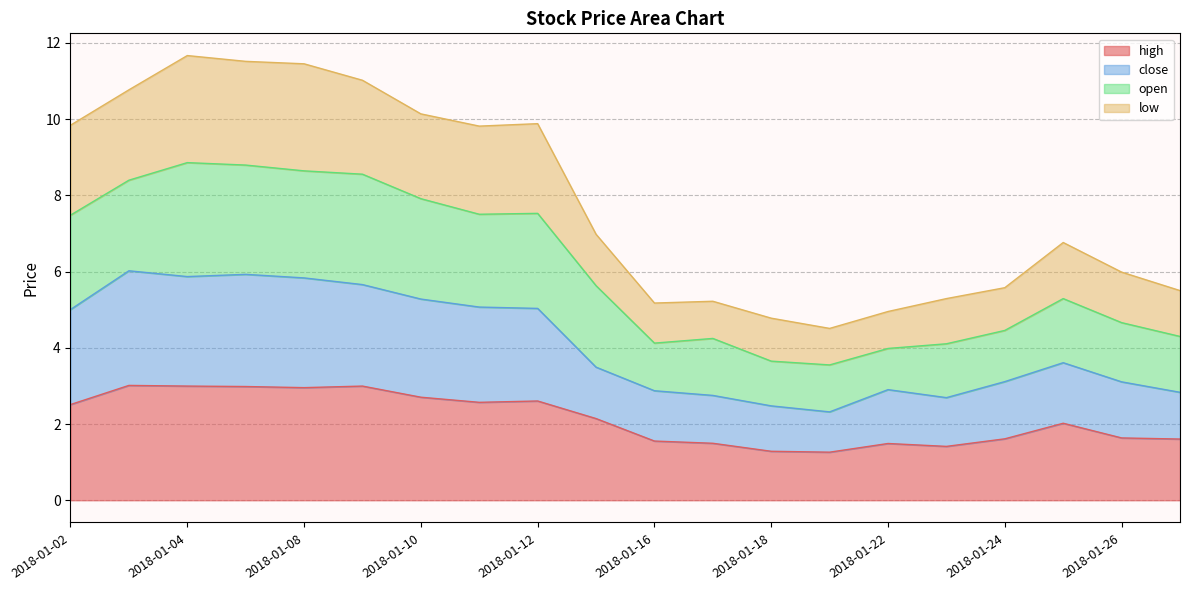

What is the highest value of the high series?

3.0